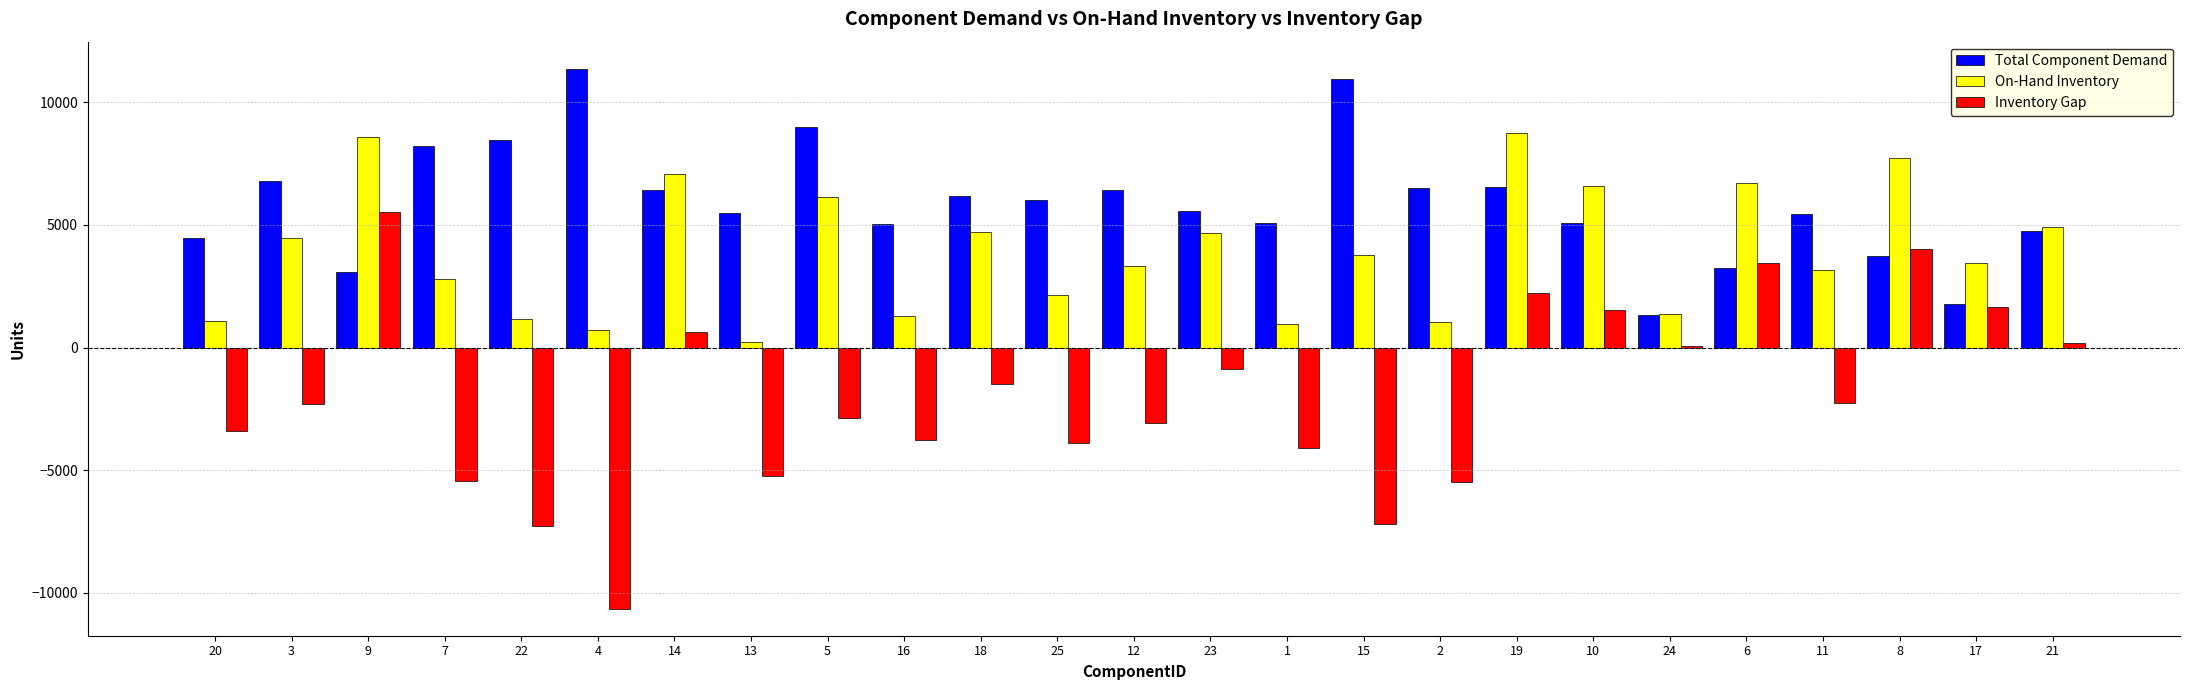

Which series has the largest total across all categories?

Total Component Demand